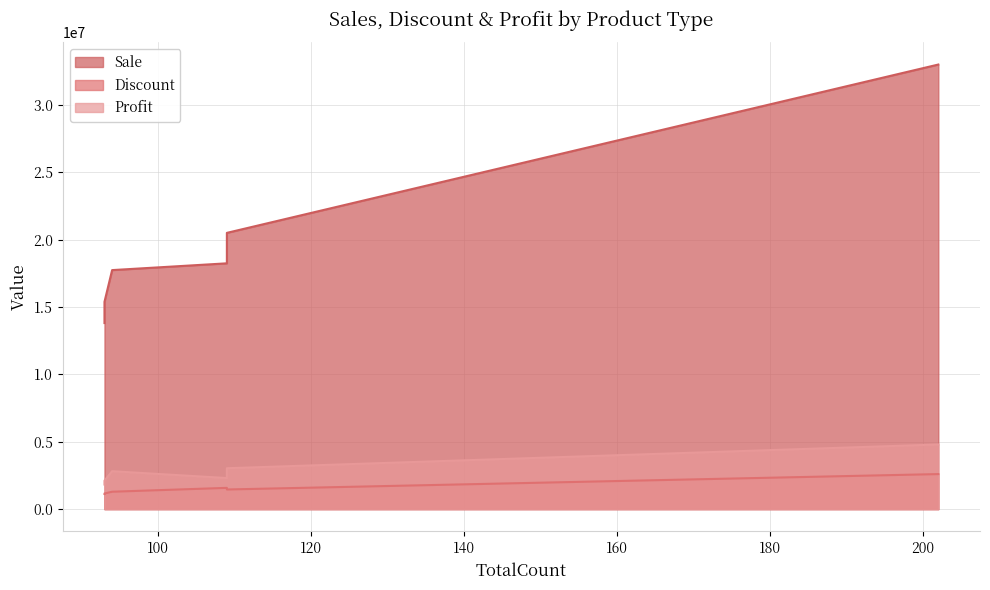

How many data points does each series have?

6